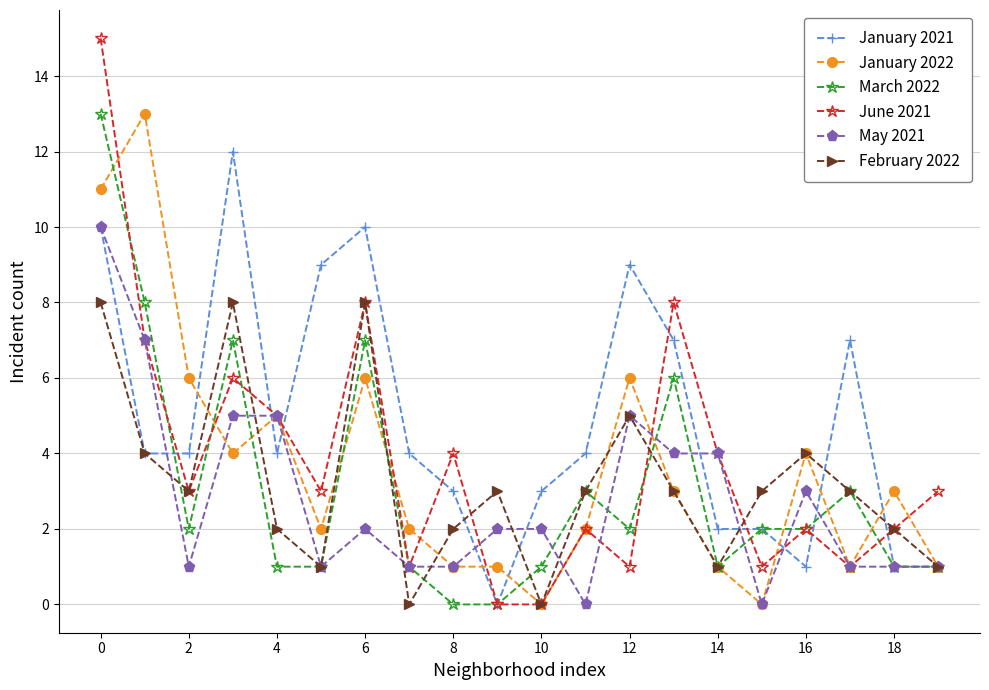

What is the maximum value for June 2021?

15